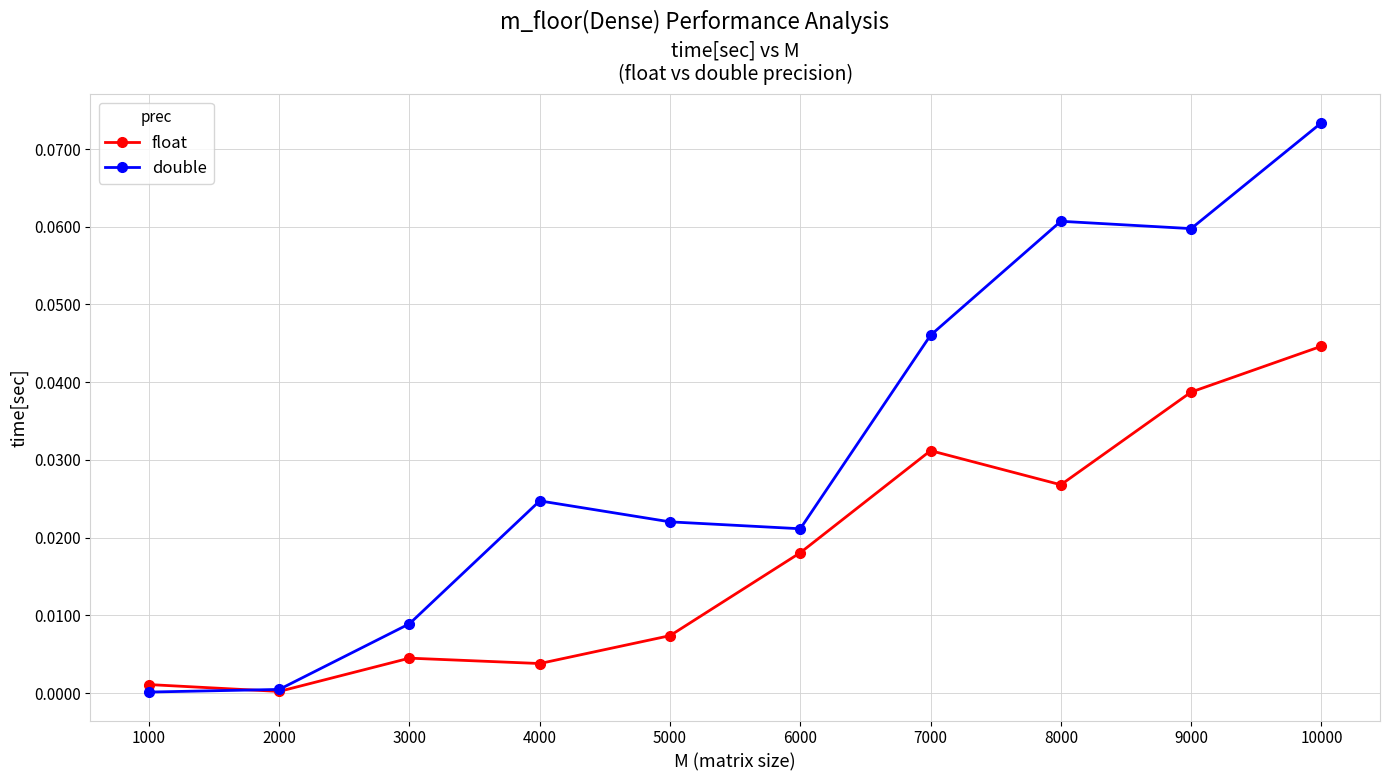

Is the value of double at 8000 greater than the value of float at 8000?

Yes